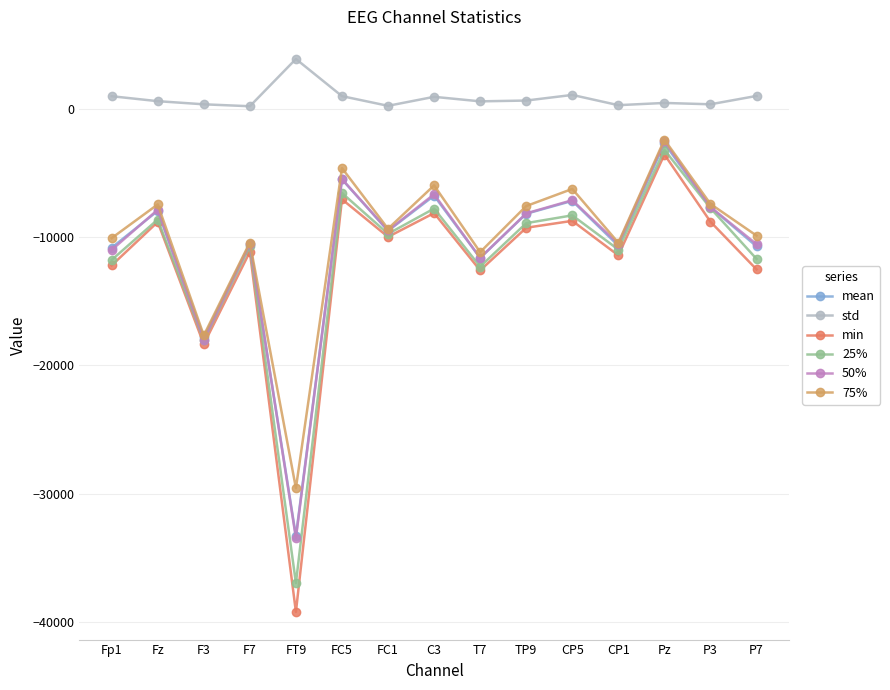

Where is min nearest to the value -21384?

F3